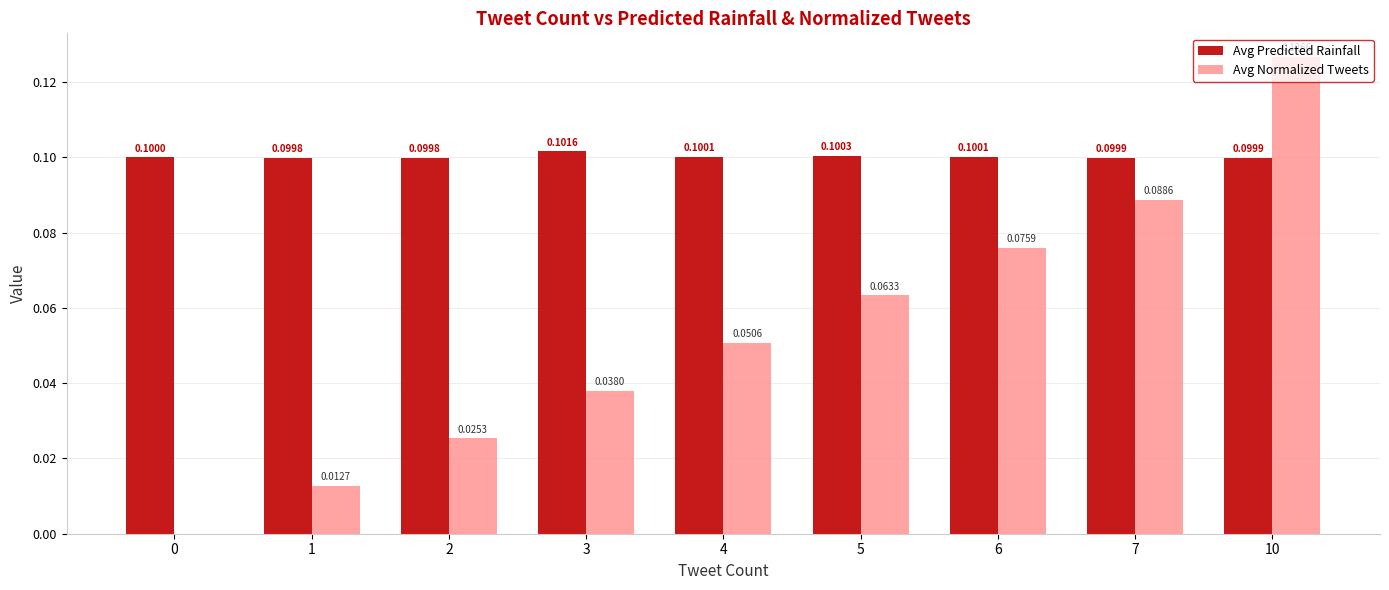

At which category is the sum across all series the highest?

10